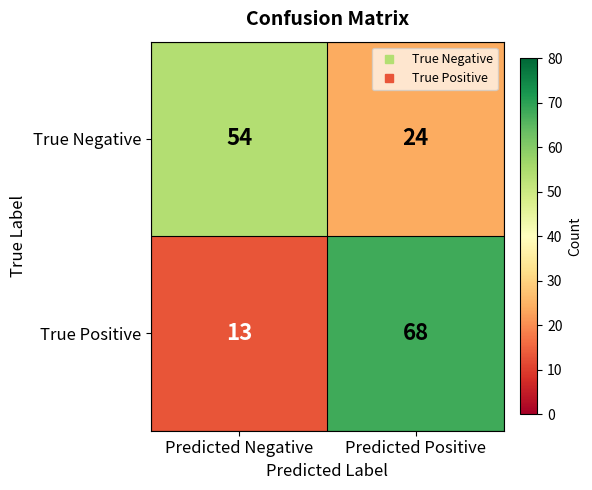

What is the difference between the highest and lowest values at Predicted Positive?

44